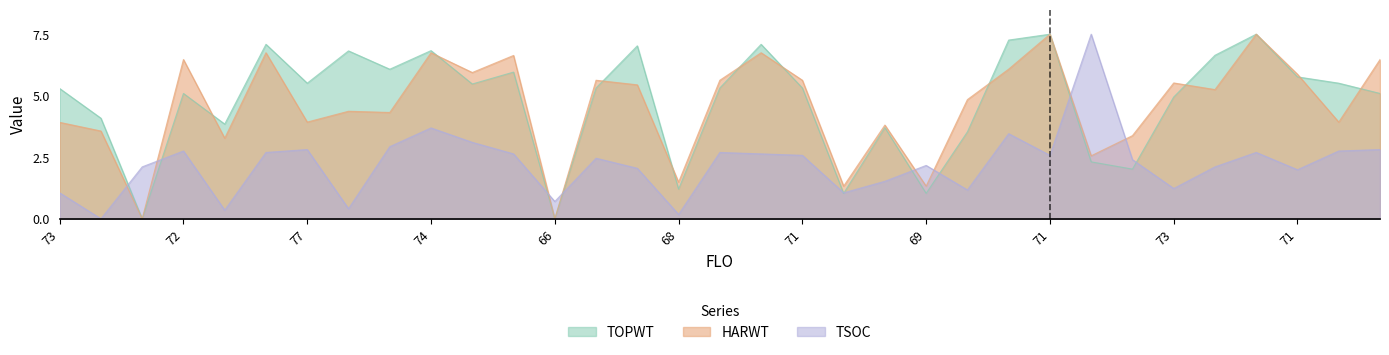

The HARWT series shows 0.9 at 69. True or false?

False